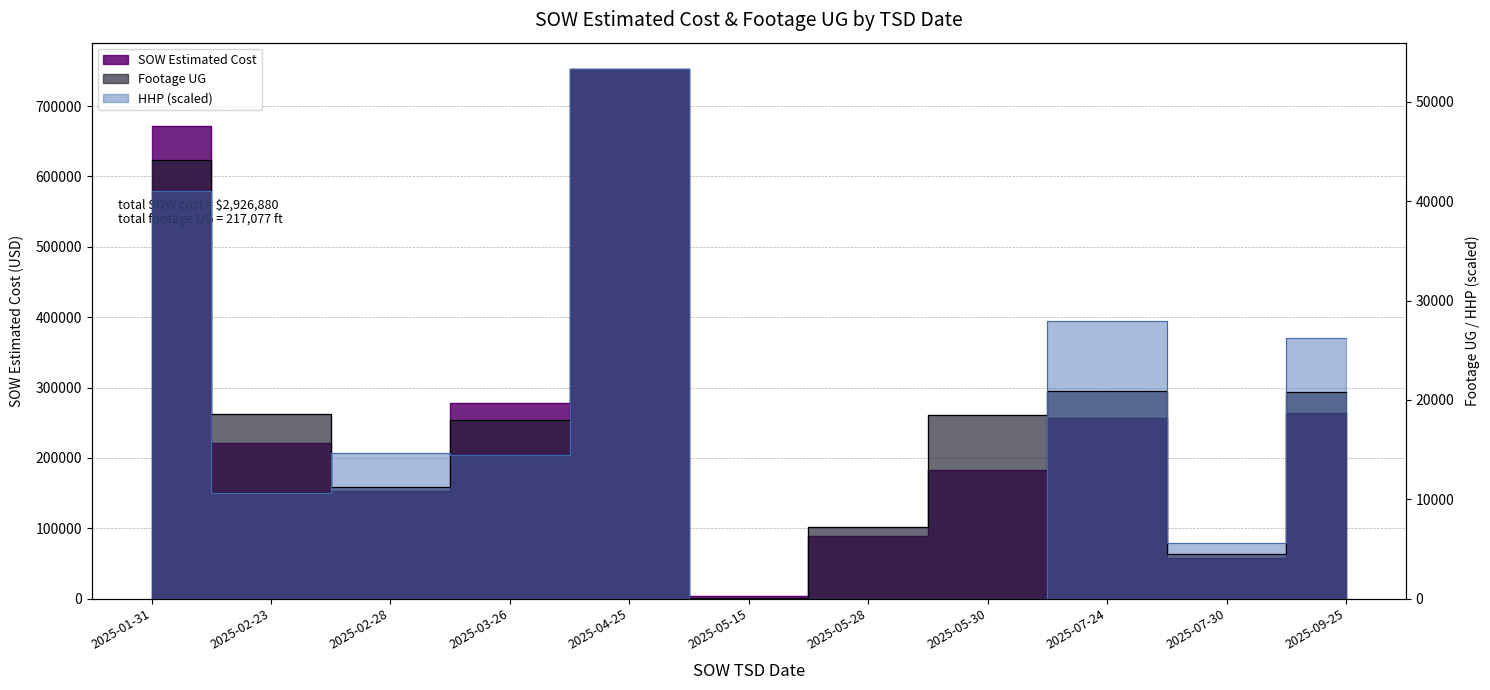

At which label does Footage UG first exceed 18481?

2025-01-31